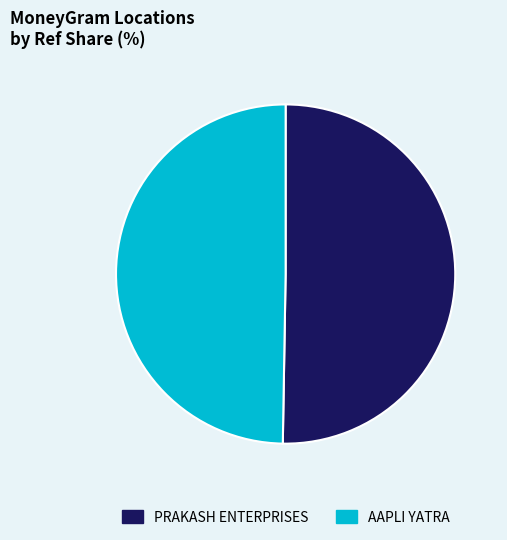

Does AAPLI YATRA account for over 50% of the chart?

No